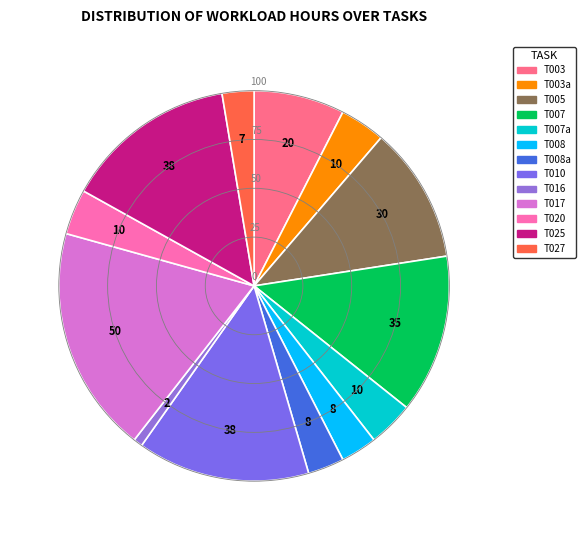

What percentage is the T003a slice, to the nearest percent?

4%